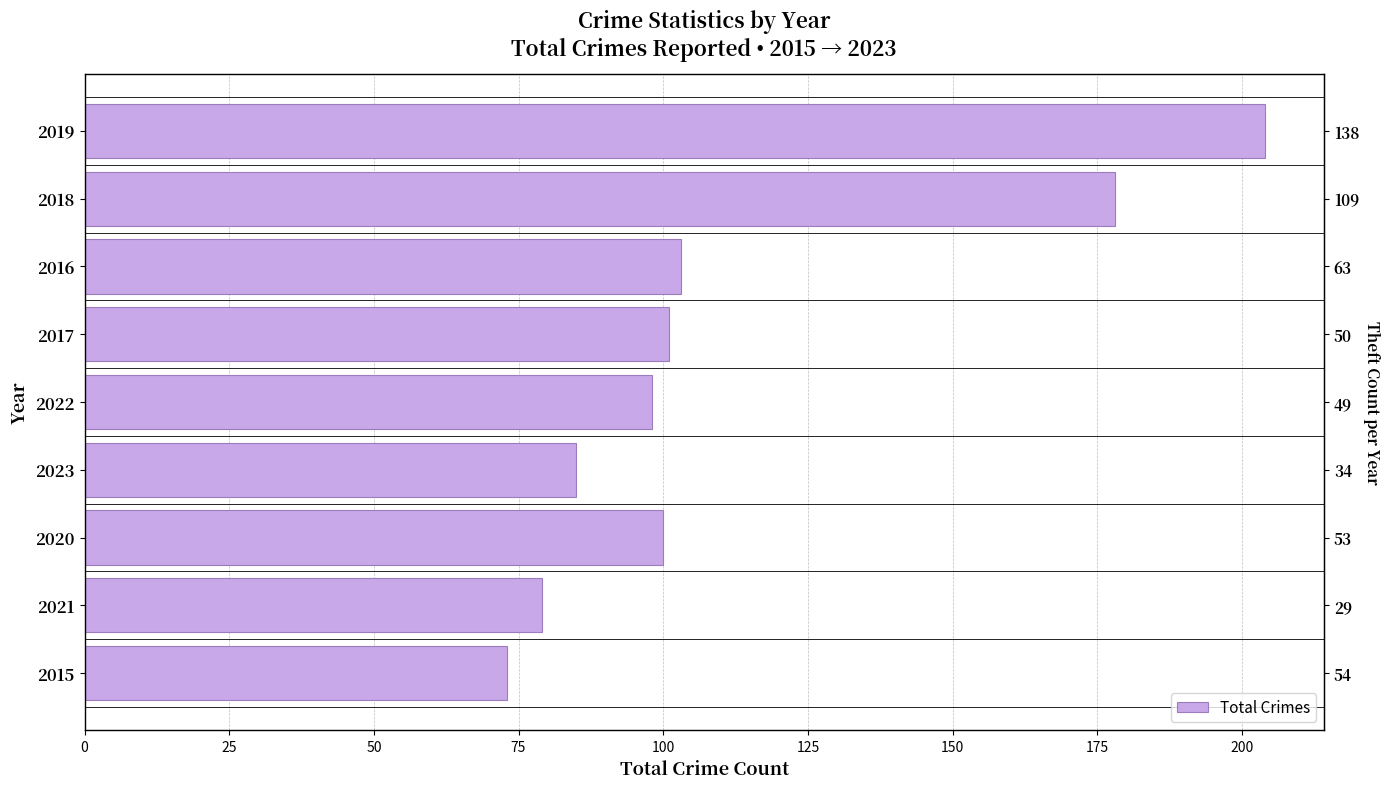

What is the sum of all values?

1021